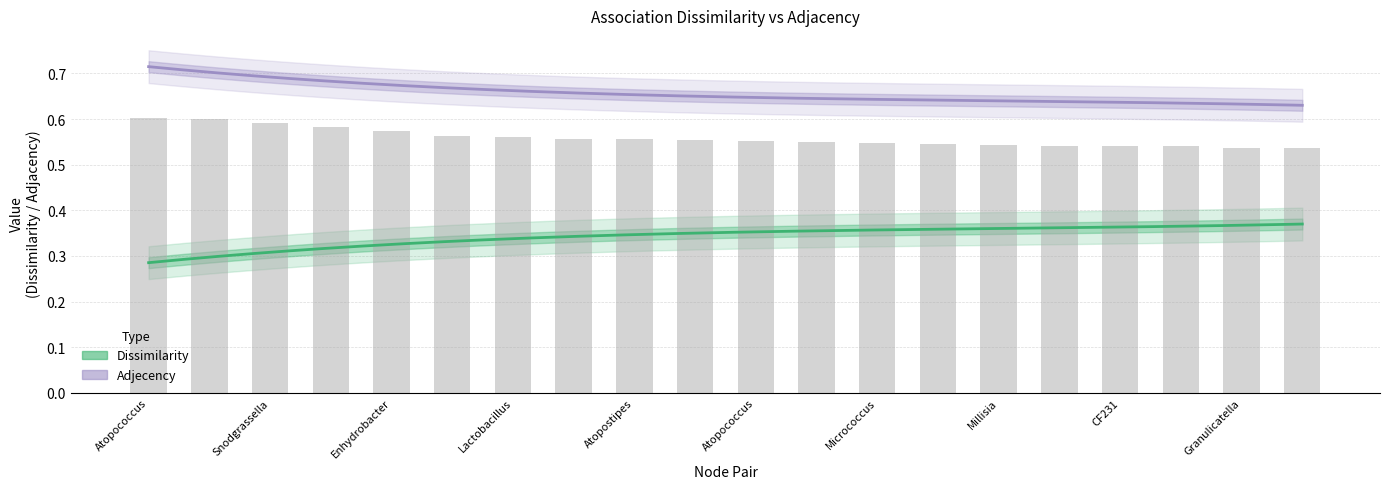

What is the maximum value shown in the chart?

0.7